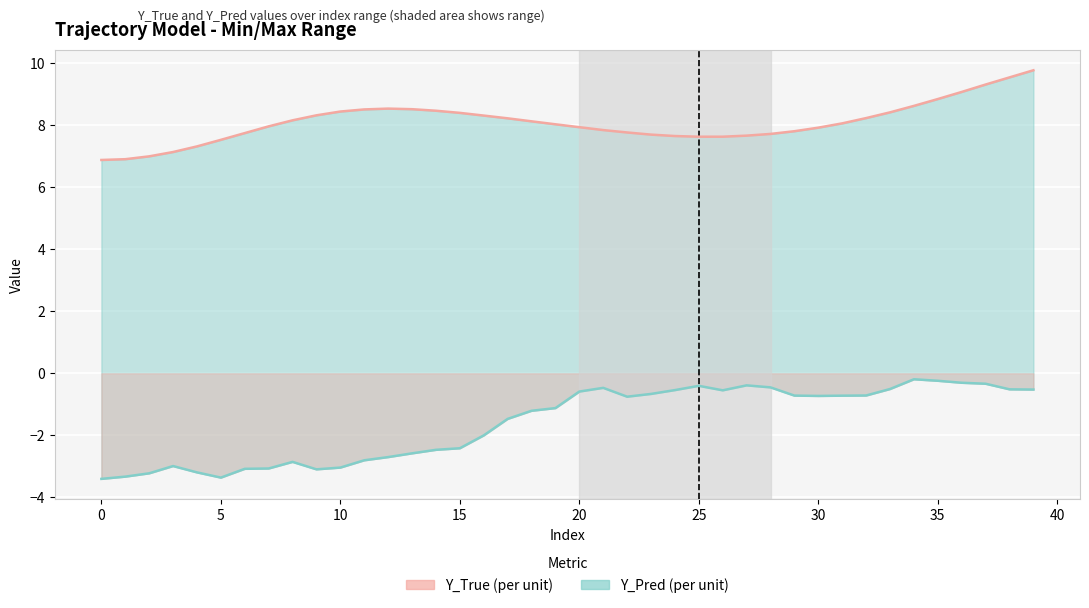

In Y_Pred (per unit), how many points are lower than both neighbors (excluding endpoints)?

5